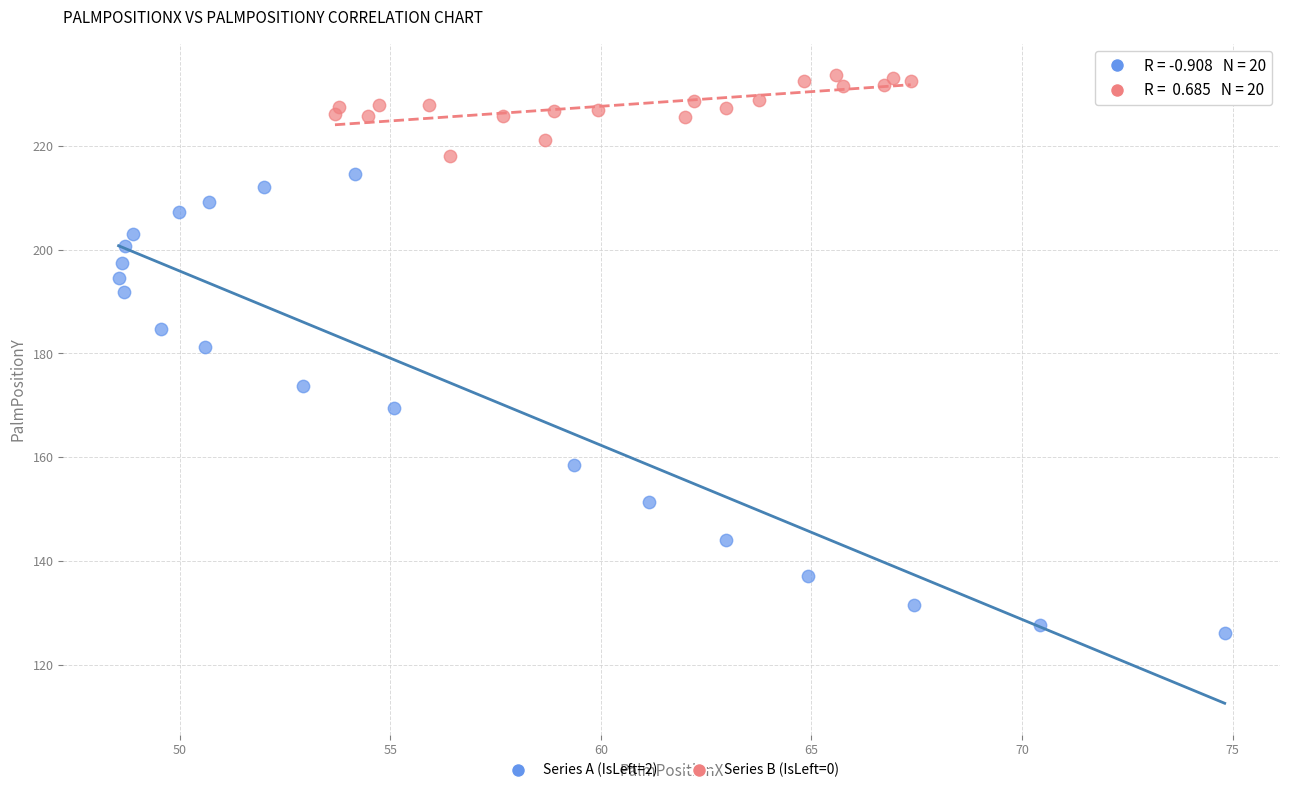

Which series contains the highest Y value?

Series B (IsLeft=0)